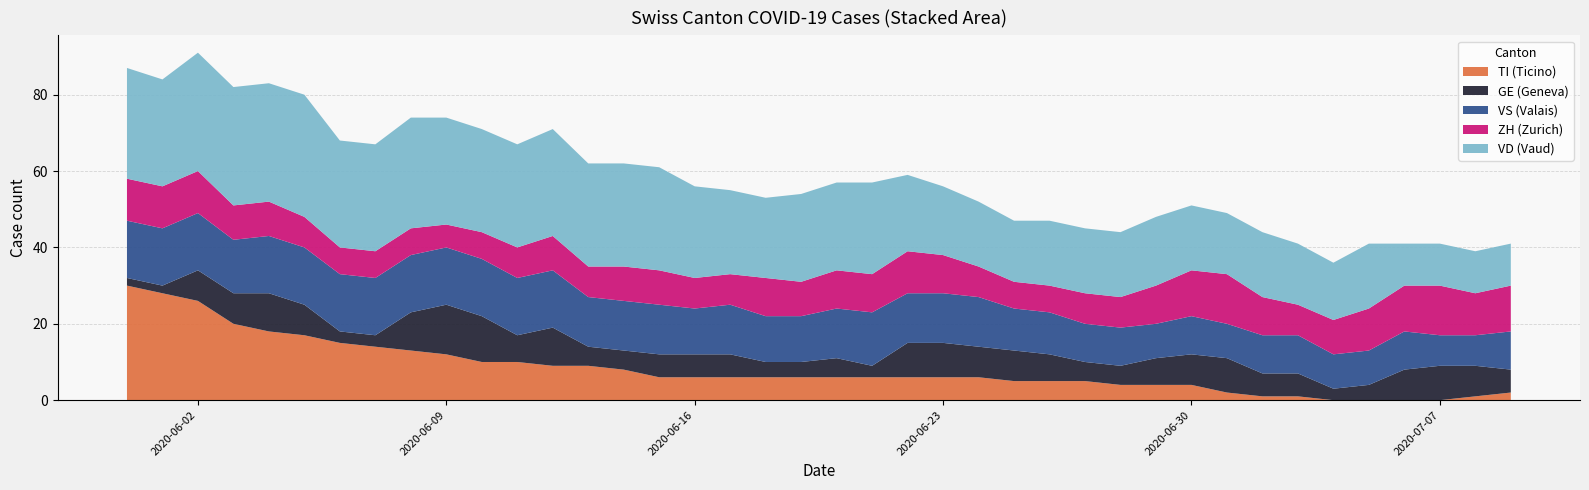

What are all the series names shown in the legend?

TI (Ticino), GE (Geneva), VS (Valais), ZH (Zurich), VD (Vaud)